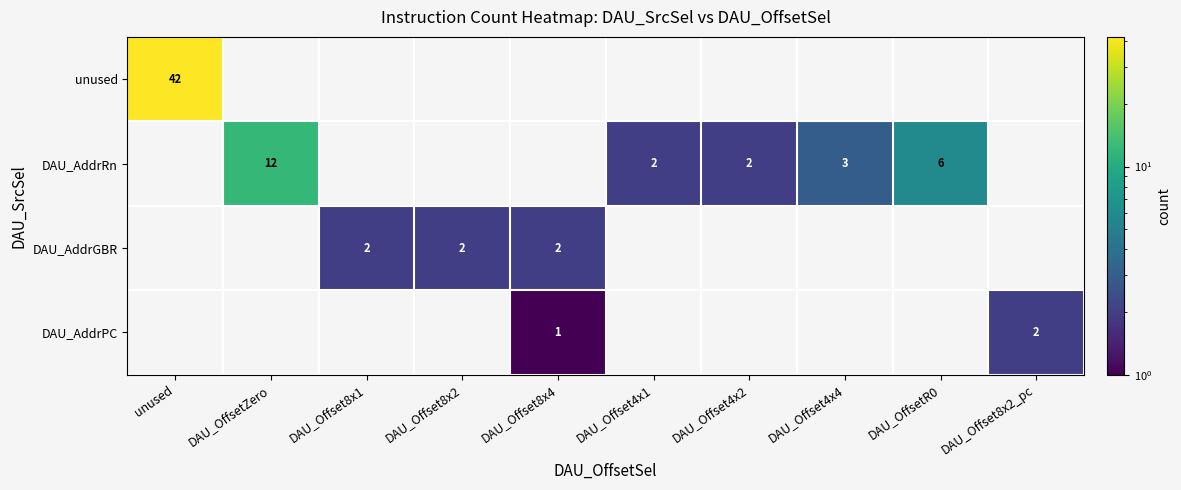

The DAU_AddrRn series shows 2 at DAU_Offset4x1. True or false?

True